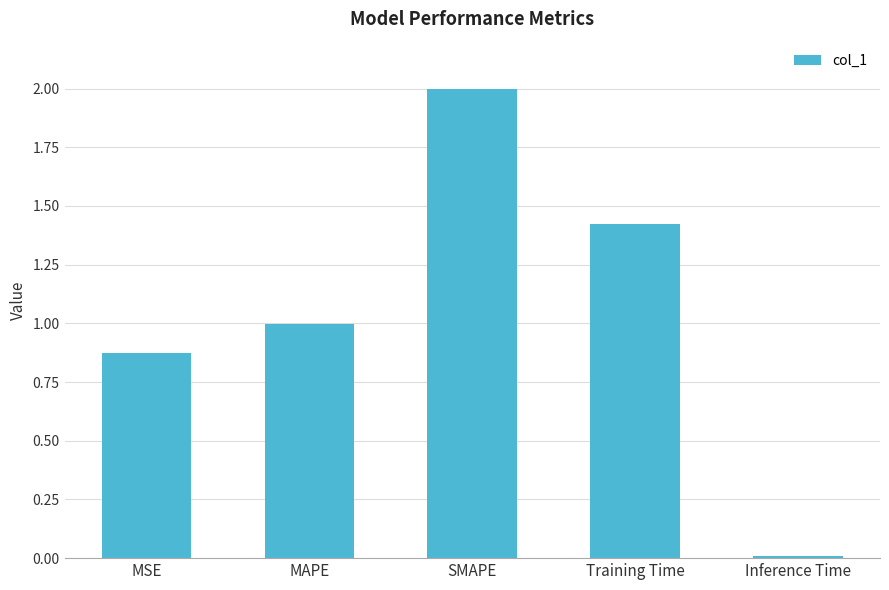

What is the value of the 2nd bar from the left?

1.0